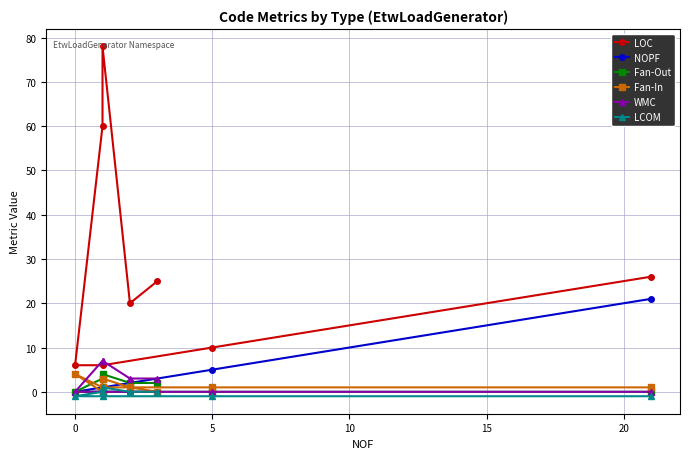

What is the sum of all WMC values?

20